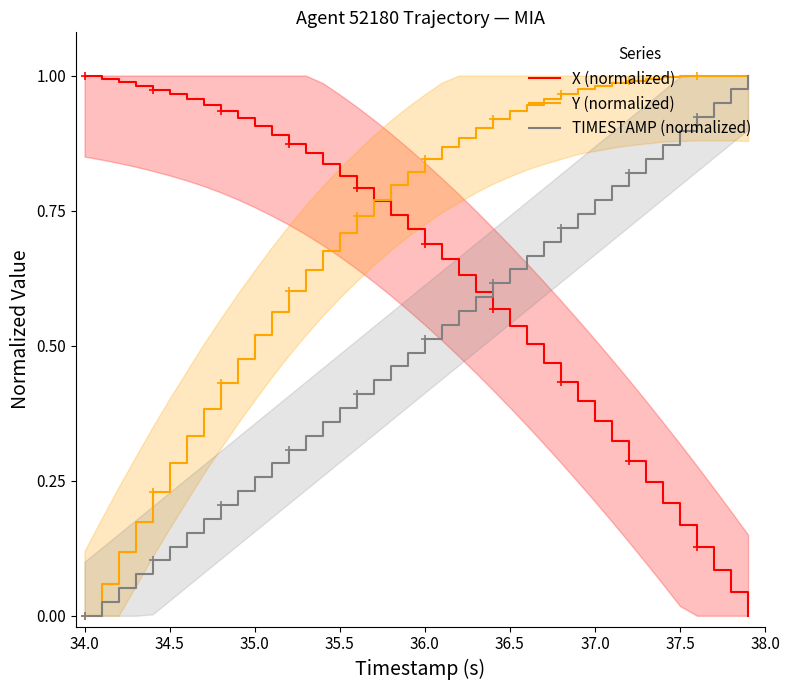

True or false: Y (normalized) and TIMESTAMP (normalized) intersect in this chart.

True